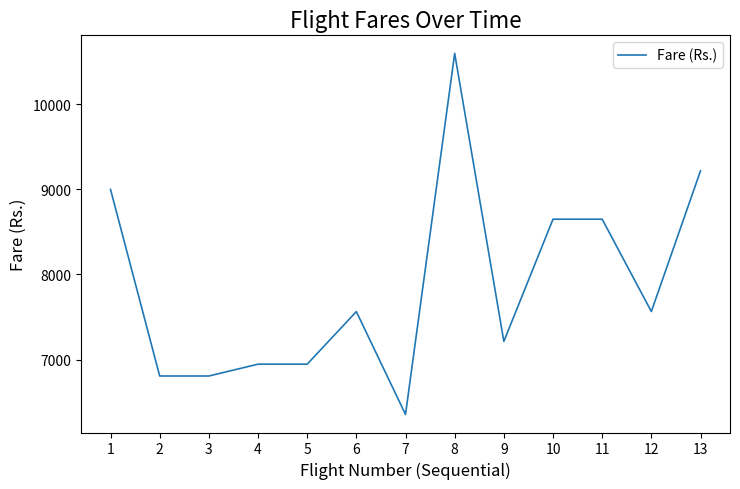

The value at 12 is 7565. True or false?

True